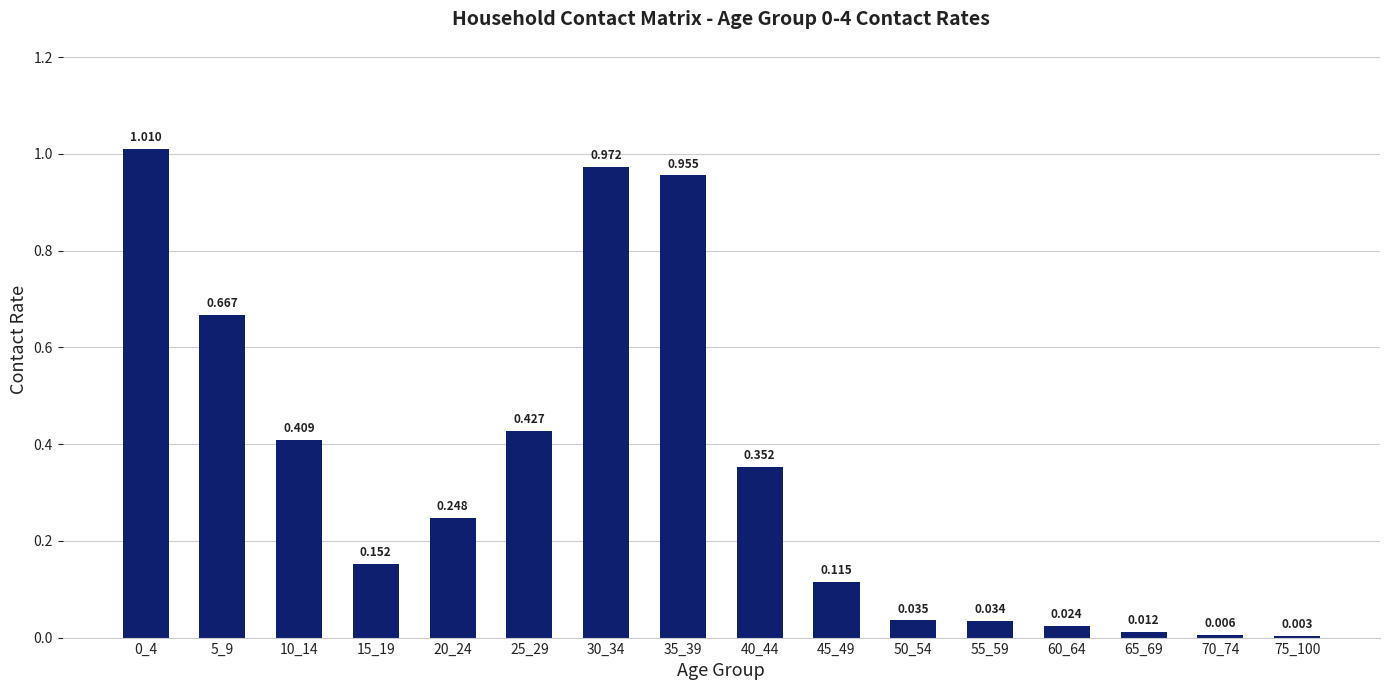

How many categories are shown in the chart?

16